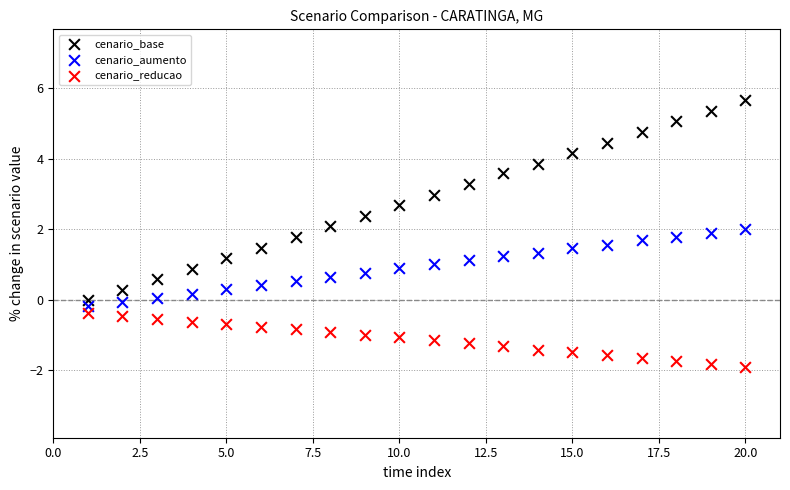

Which series reaches the minimum Y coordinate?

cenario_reducao